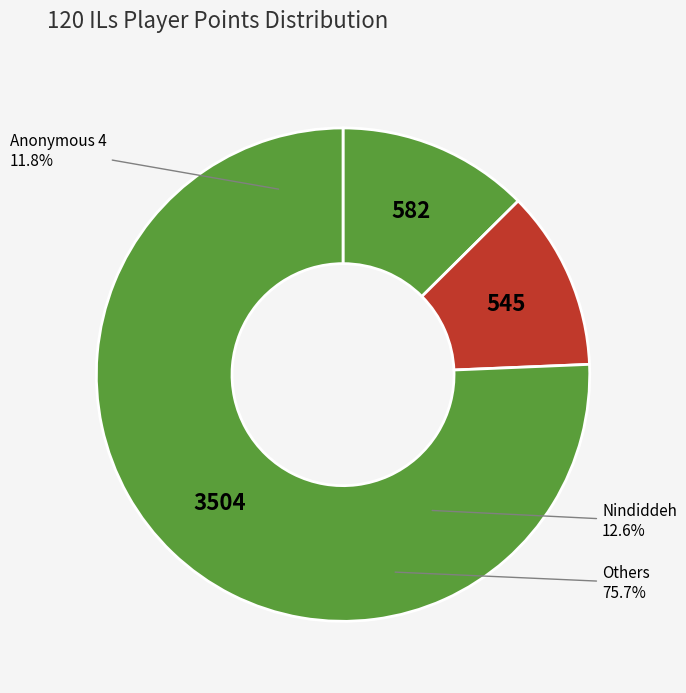

Is it true that Nindiddeh is 2% of the pie?

False